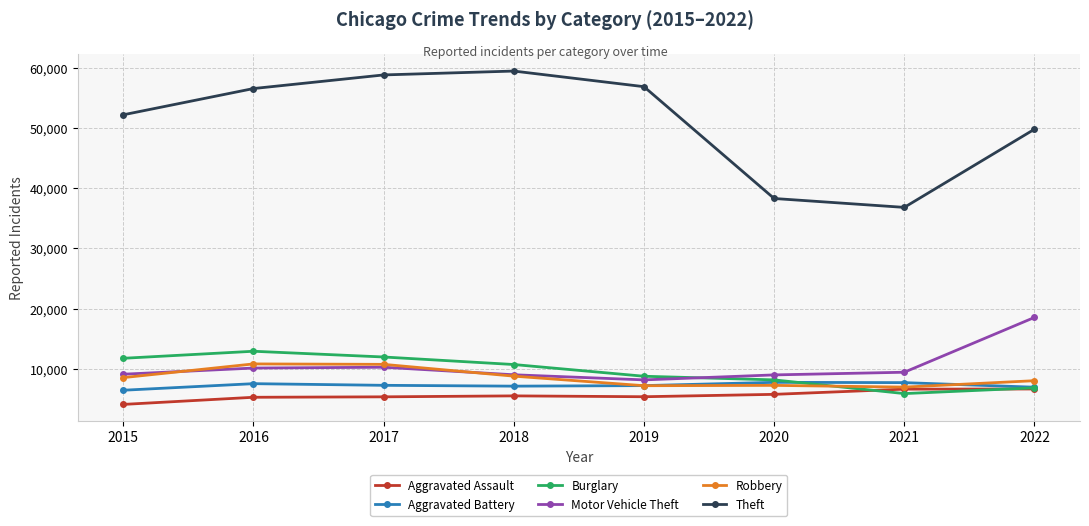

What is the difference between the highest and lowest values at 2015?

48043